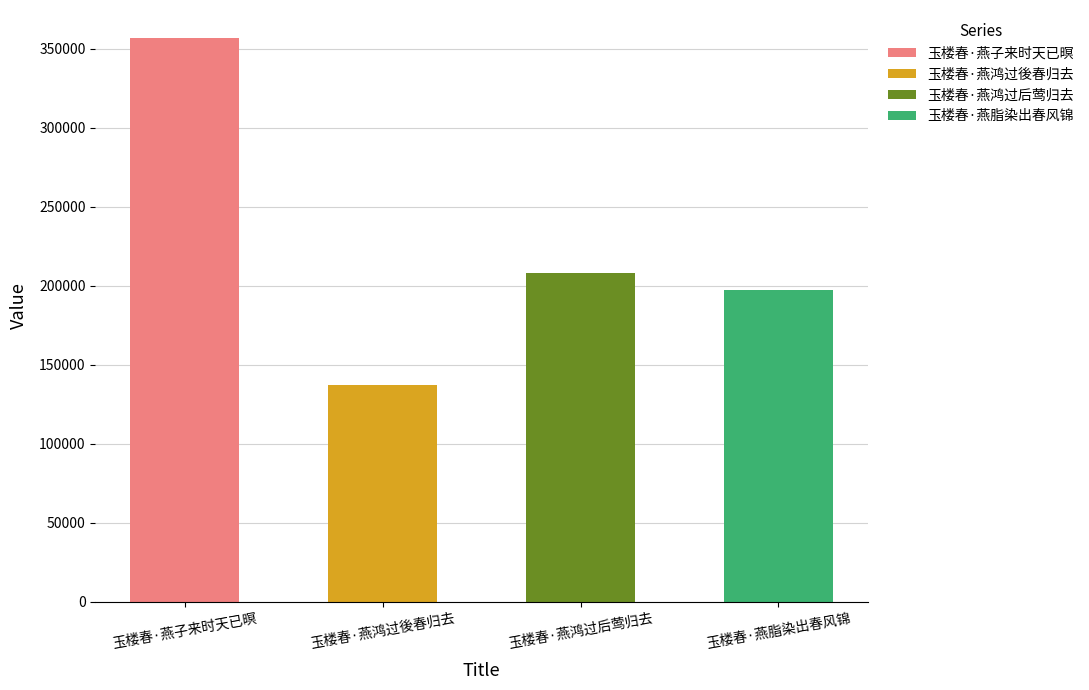

Count the number of categories in the chart.

4